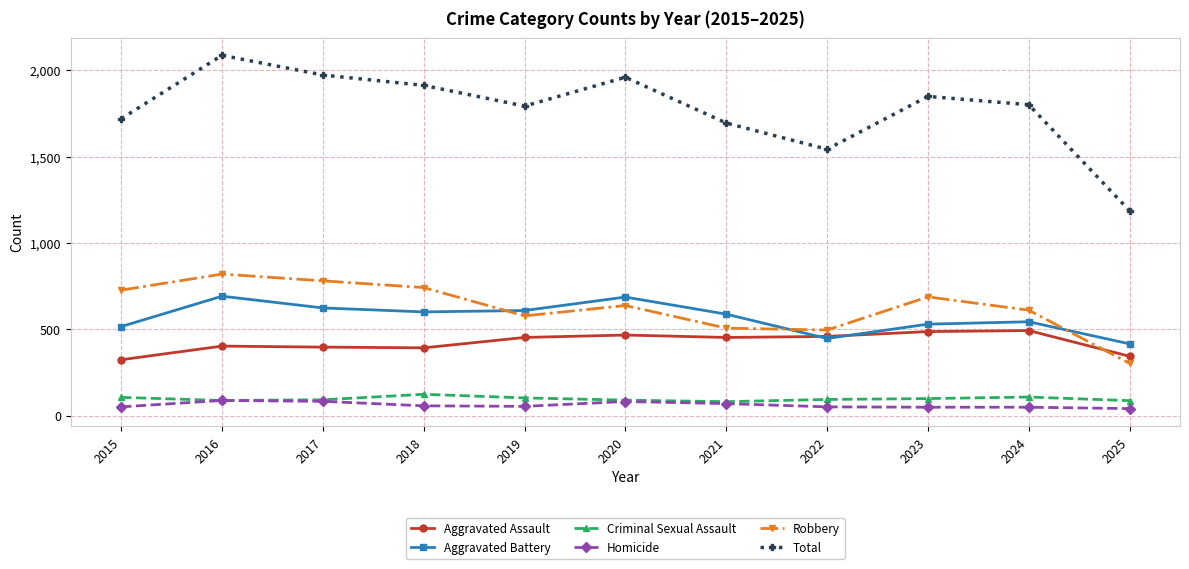

Which category has the highest value across all series?

2016